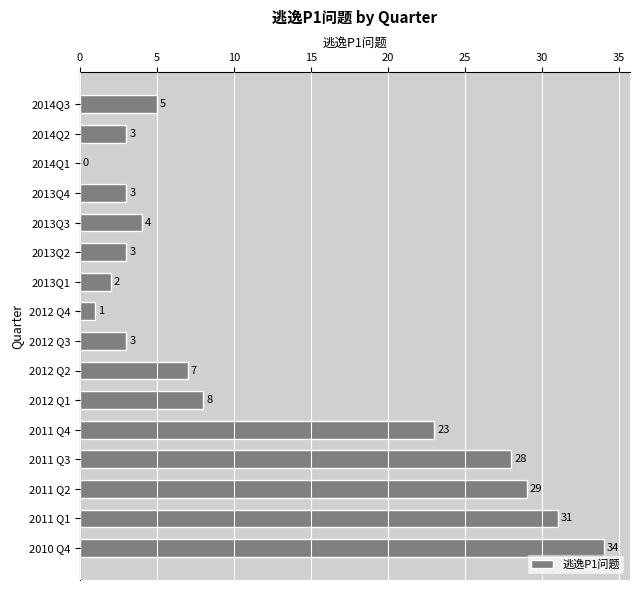

The chart shows a value of 3 at 2013Q4. True or false?

True